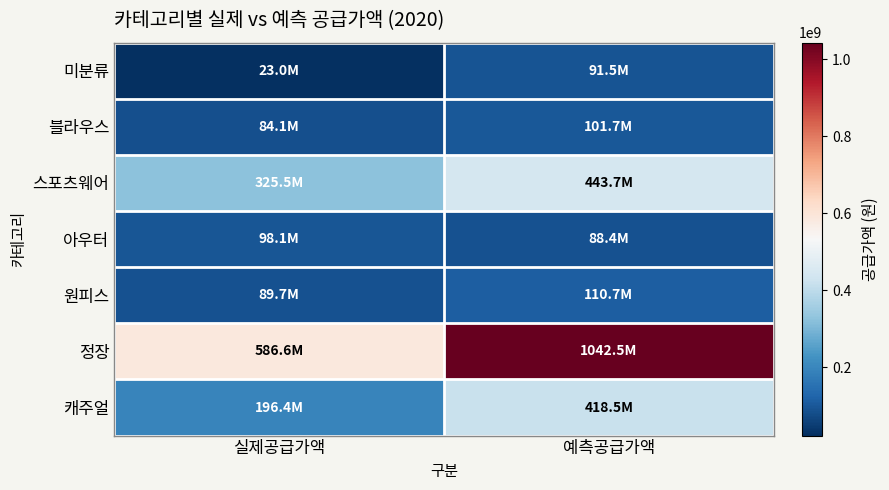

Reading right to left, transcribe all the data shown in this chart.

미분류: 예측공급가액=91544600	실제공급가액=23040000
블라우스: 예측공급가액=101743500	실제공급가액=84070000
스포츠웨어: 예측공급가액=443701300	실제공급가액=325488000
아우터: 예측공급가액=88356400	실제공급가액=98072000
원피스: 예측공급가액=110718800	실제공급가액=89682000
정장: 예측공급가액=1042463500	실제공급가액=586635000
캐주얼: 예측공급가액=418523920	실제공급가액=196390000